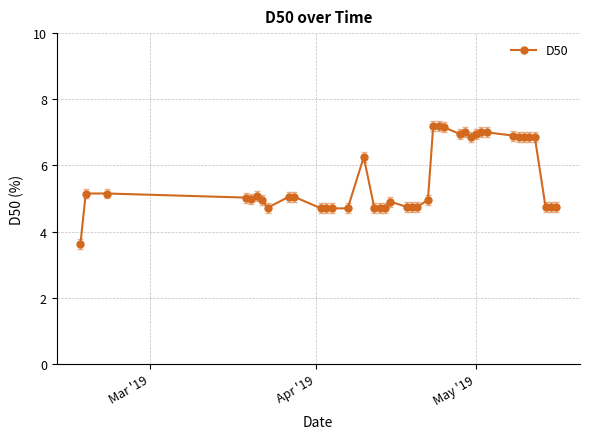

What is the smallest value displayed?

3.6